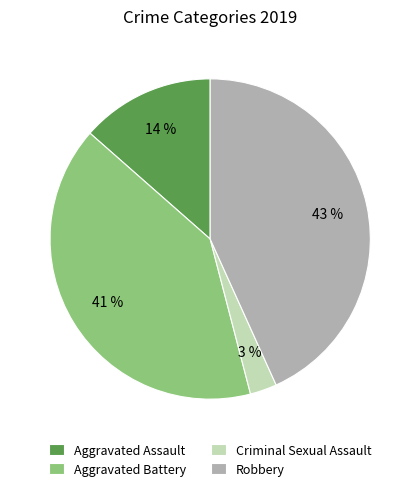

Does Aggravated Assault account for over 50% of the chart?

No